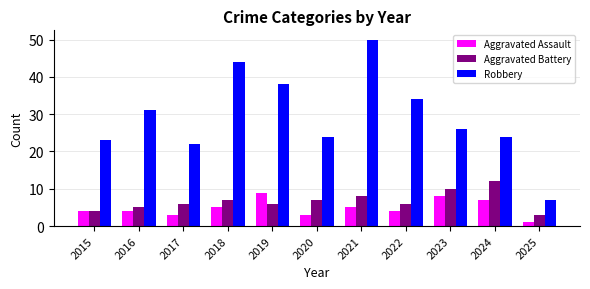

Rank the series by their maximum value, from highest to lowest.

Robbery, Aggravated Battery, Aggravated Assault